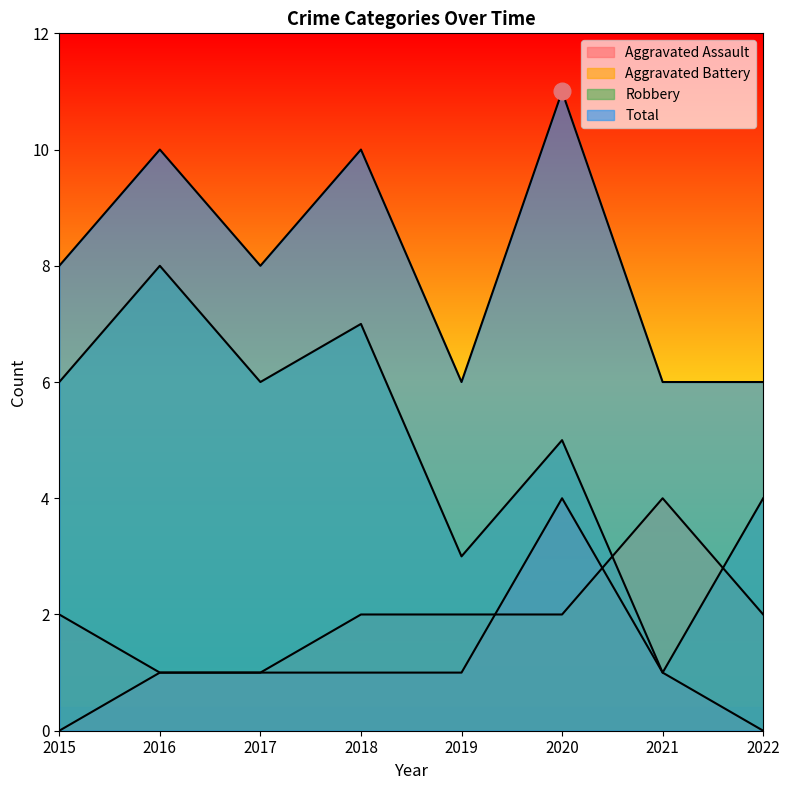

How many intersections are there between Aggravated Battery and Aggravated Assault?

2